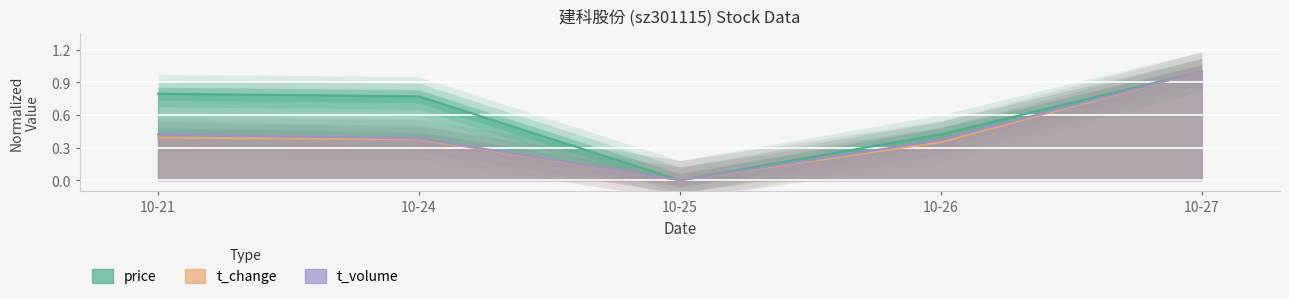

Rank the categories by volume value from highest to lowest.

10-27, 10-21, 10-24, 10-26, 10-25